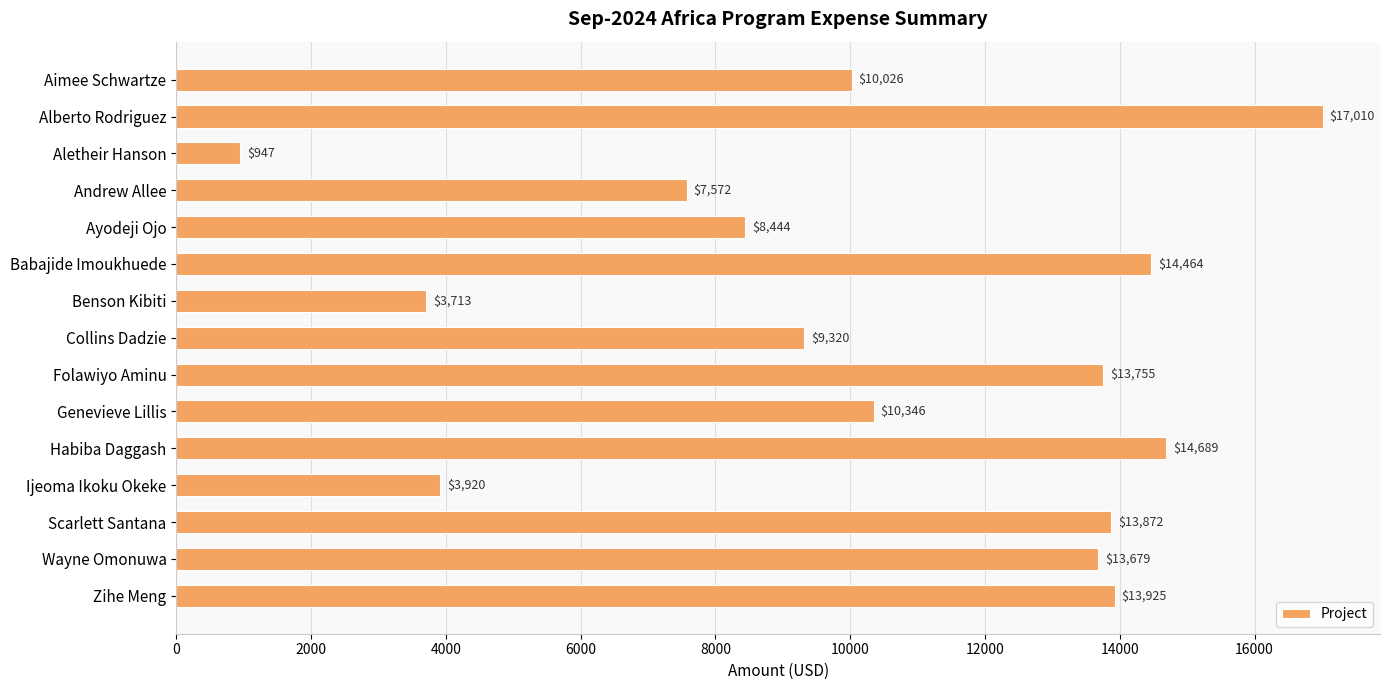

What is the average value?

10378.8